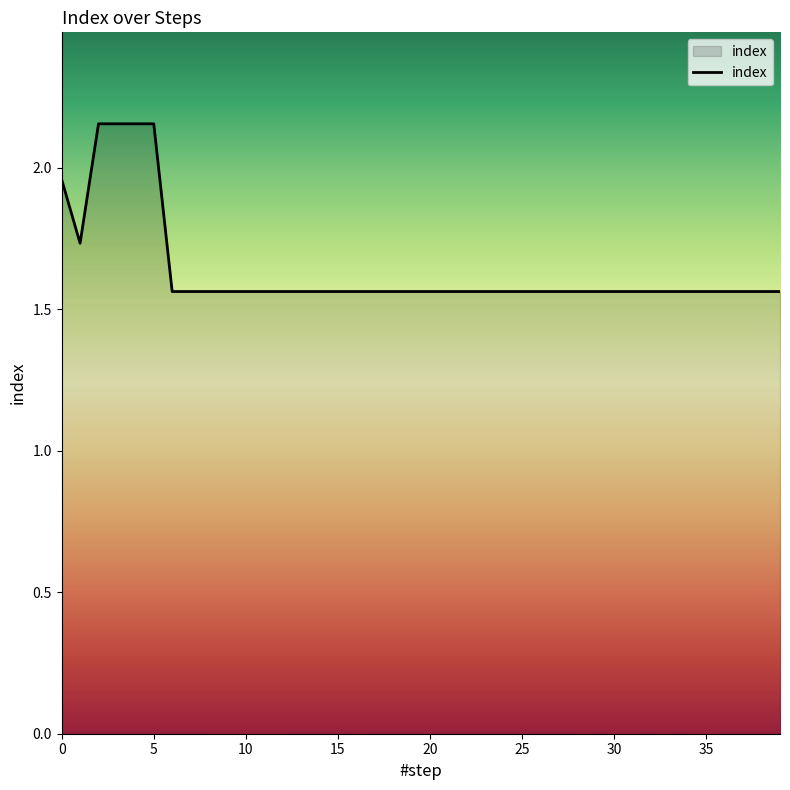

What is the difference between the maximum and minimum values?

0.6